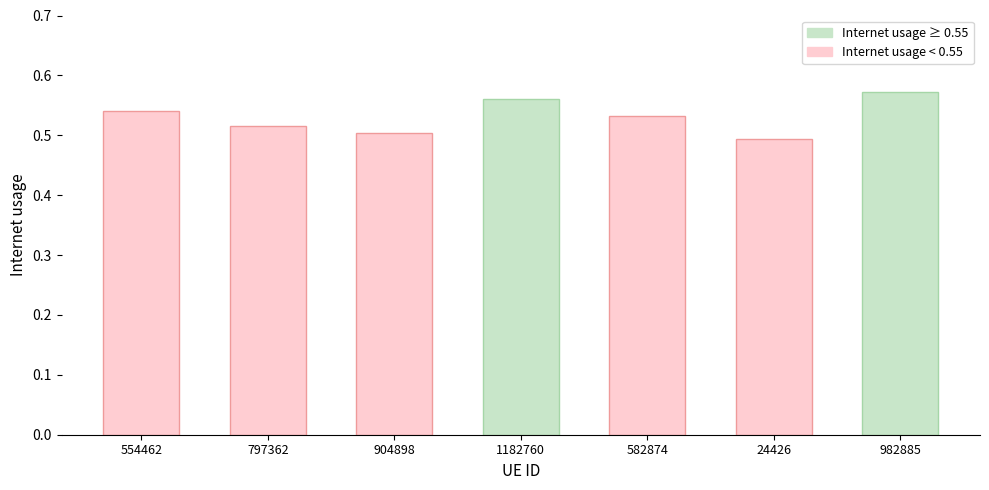

Which label corresponds to the smallest value in the chart?

24426